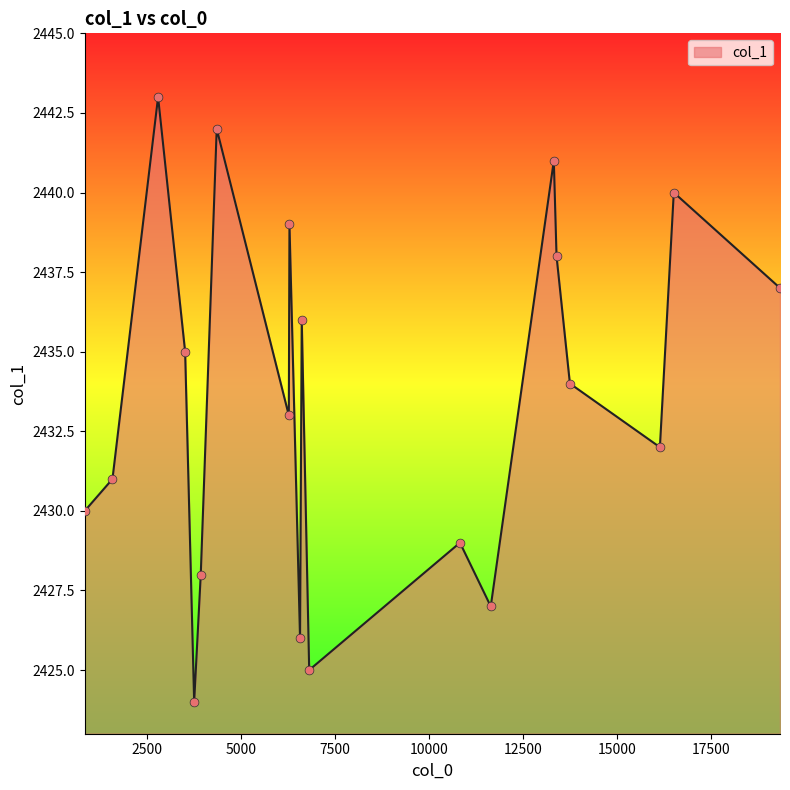

What is the greatest value displayed?

2443